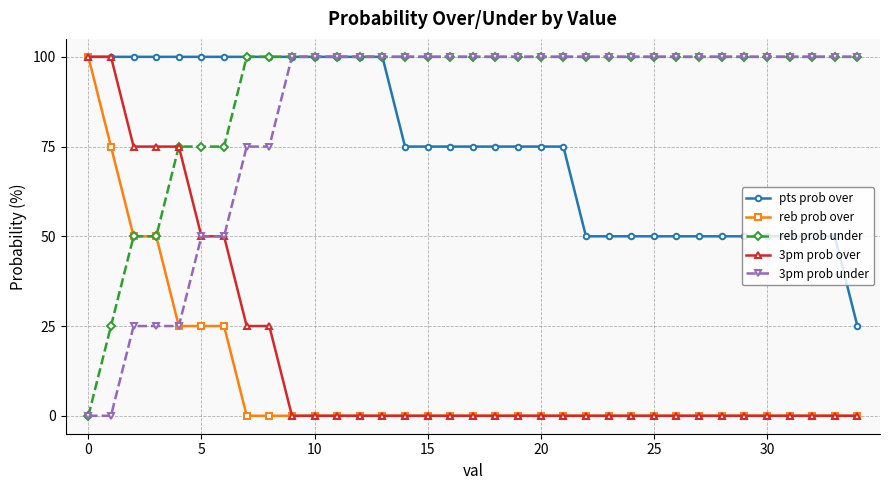

How many lines are shown in the chart?

5